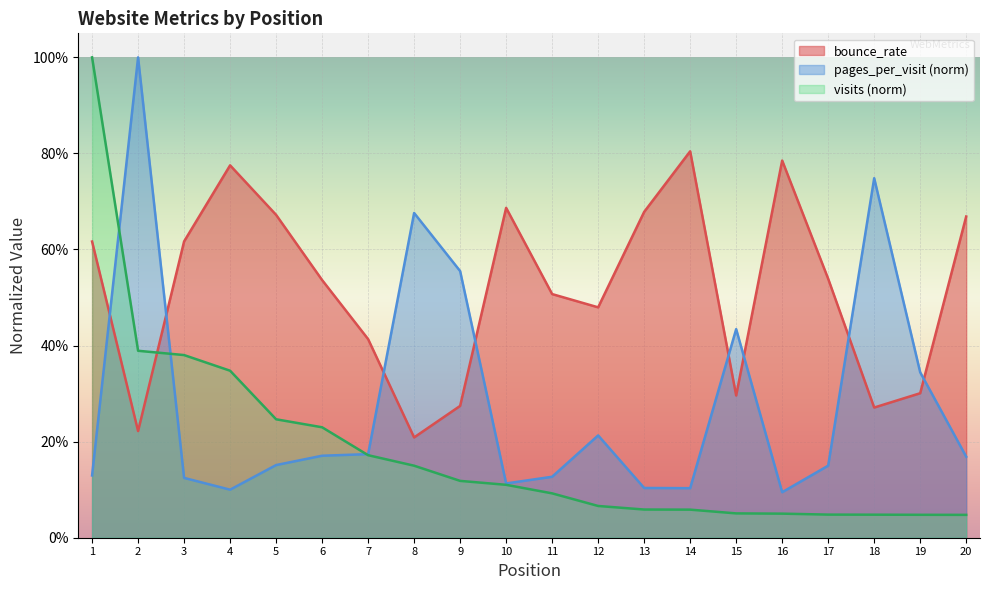

Does the chart display data point markers on the line(s)?

No